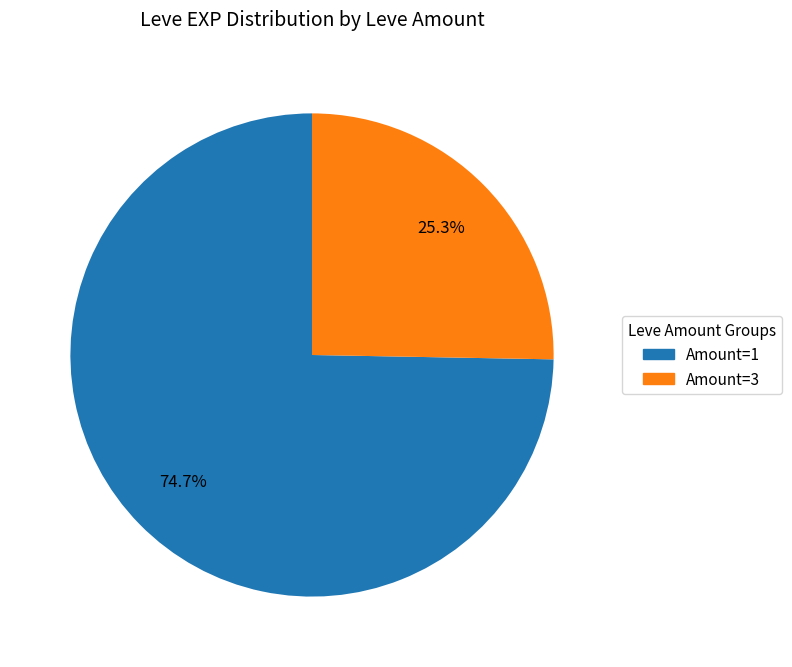

Is there a majority slice in this chart?

Yes